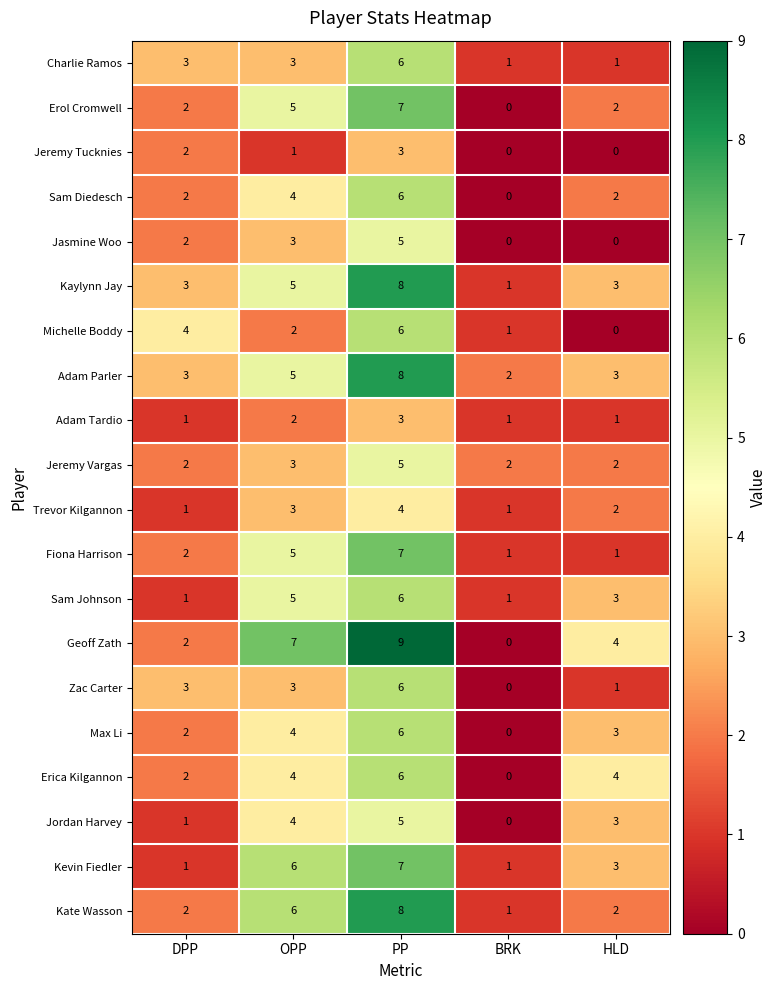

What is the maximum value for Max Li?

6